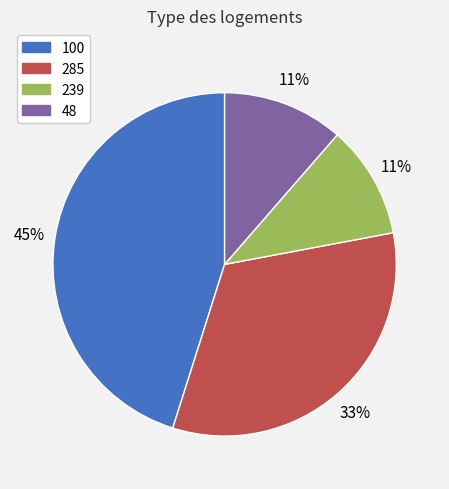

To the nearest percent, what is the combined percentage of 285 and 48?

44%